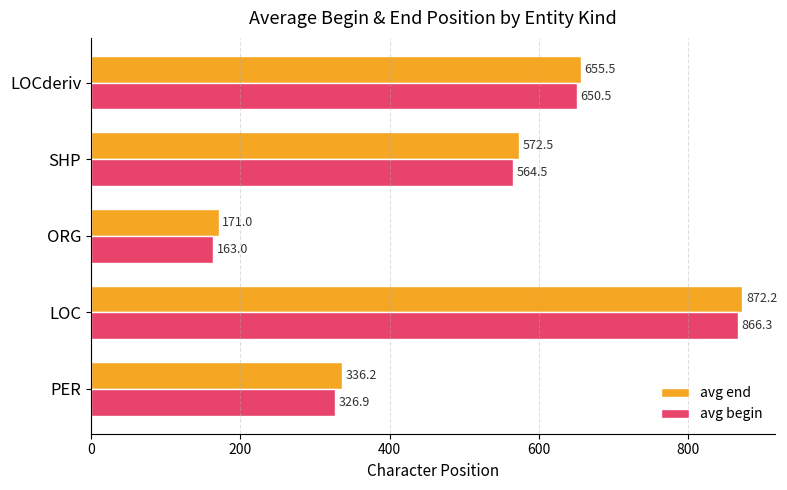

List the series in order of their overall mean, lowest first.

avg begin, avg end